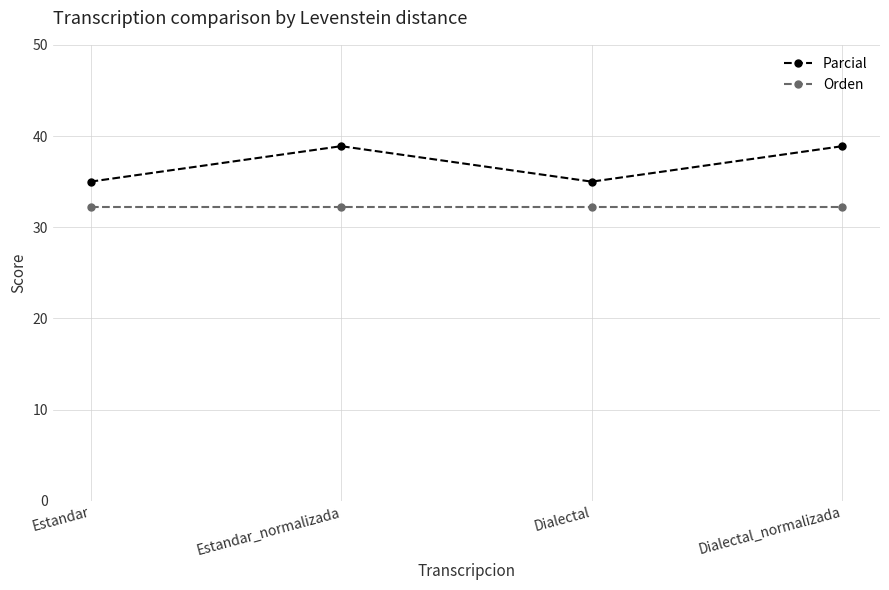

Reading left to right, transcribe all the data shown in this chart.

Parcial: 35.0	38.9	35.0	38.9
Orden: 32.3	32.3	32.3	32.3